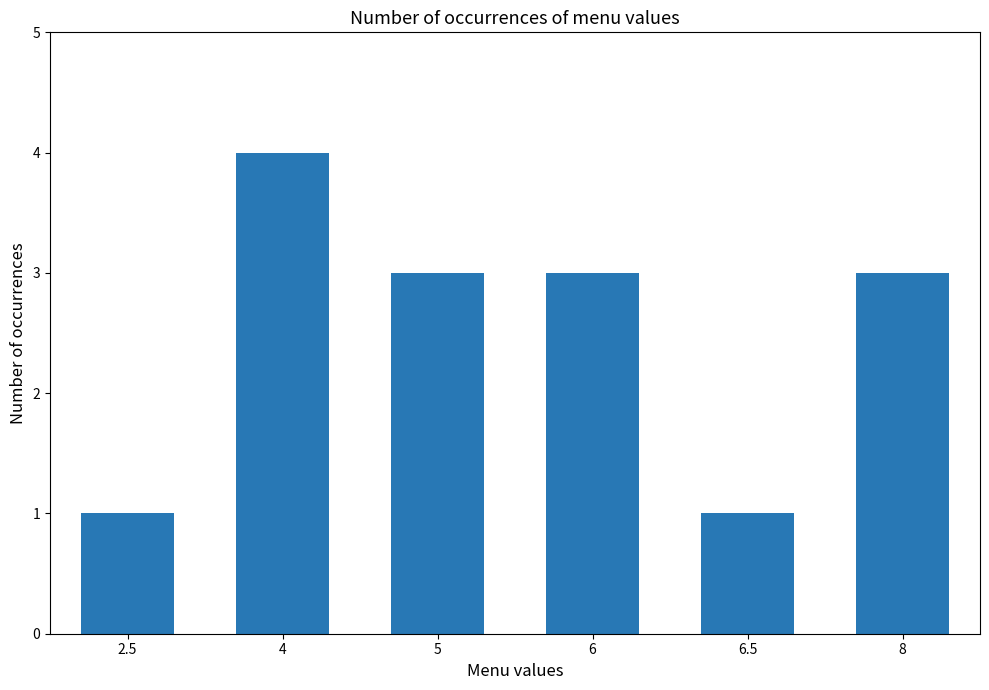

At which category does the chart reach its peak across all series?

4